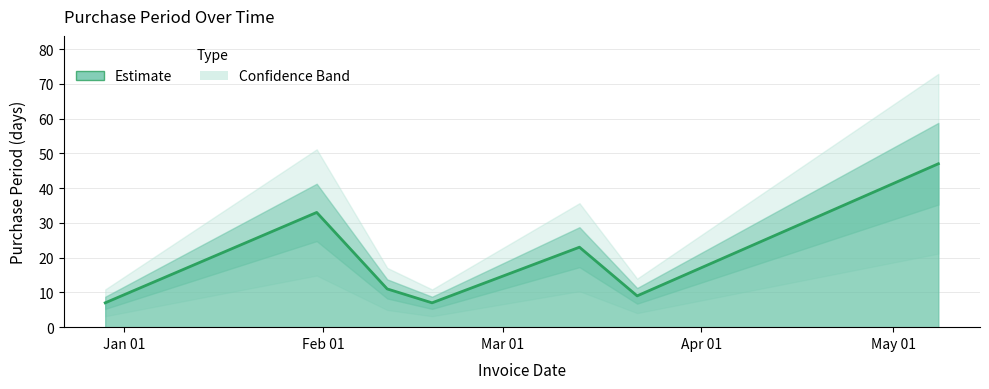

True or false: the data has more than 0 interior local peaks.

True